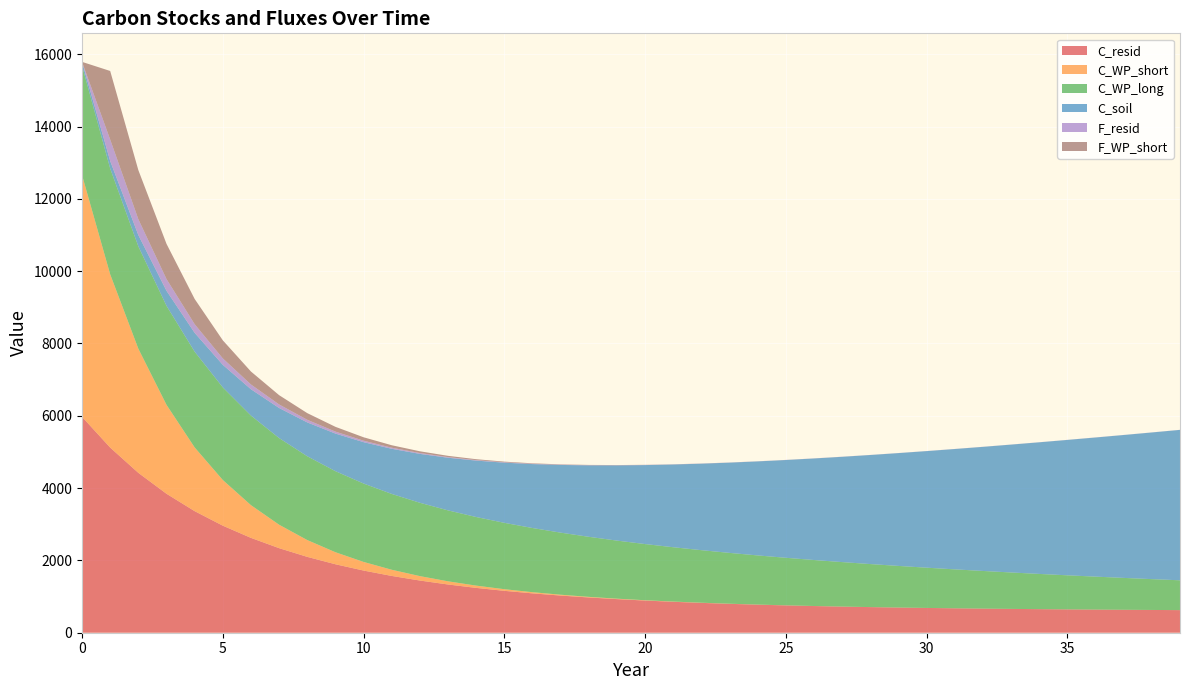

Reading left to right, extract all data points from this chart.

C_resid: 5970.5	5120.7	4421.7	3843.4	3362.5	2960.6	2623.2	2338.7	2098.0	1893.5	1719.4	1570.6	1443.2	1333.8	1239.6	1158.5	1088.4	1027.8	975.2	929.6	889.9	855.4	825.2	798.9	775.8	755.6	737.8	722.1	708.2	696.0	685.1	675.3	666.6	658.8	651.8	645.5	639.7	634.4	629.6	625.1
C_WP_short: 6686.9	4791.4	3433.2	2460.0	1762.6	1263.0	905.0	648.4	464.6	332.9	238.5	170.9	122.5	87.8	62.9	45.1	32.3	23.1	16.6	11.9	8.5	6.1	4.4	3.1	2.2	1.6	1.2	0.8	0.6	0.4	0.3	0.2	0.2	0.1	0.1	0.1	0.0	0.0	0.0	0.0
C_WP_long: 3026.3	2927.1	2831.1	2738.3	2648.5	2561.7	2477.7	2396.5	2317.9	2241.9	2168.4	2097.3	2028.6	1962.1	1897.8	1835.5	1775.4	1717.2	1660.9	1606.4	1553.8	1502.8	1453.5	1405.9	1359.8	1315.2	1272.1	1230.4	1190.1	1151.0	1113.3	1076.8	1041.5	1007.4	974.3	942.4	911.5	881.6	852.7	824.8
C_soil: 104.0	208.0	312.0	416.0	520.0	624.0	728.0	832.0	936.0	1040.0	1144.0	1248.0	1352.0	1456.0	1560.0	1664.0	1768.0	1872.0	1976.0	2080.0	2184.0	2288.0	2392.0	2496.0	2600.0	2704.0	2808.0	2912.0	3016.0	3120.0	3224.0	3328.0	3432.0	3536.0	3640.0	3744.0	3848.0	3952.0	4056.0	4160.0
F_resid: 0.0	593.3	438.8	324.7	240.4	178.2	132.2	98.2	73.1	54.6	40.9	30.8	23.3	17.8	13.7	10.7	8.5	6.8	5.6	4.7	4.0	3.5	3.2	2.9	2.7	2.5	2.4	2.3	2.3	2.2	2.2	2.2	2.1	2.1	2.1	2.1	2.1	2.1	2.0	2.0
F_WP_short: 0.0	1895.5	1358.2	973.2	697.3	499.7	358.0	256.5	183.8	131.7	94.4	67.6	48.5	34.7	24.9	17.8	12.8	9.2	6.6	4.7	3.4	2.4	1.7	1.2	0.9	0.6	0.5	0.3	0.2	0.2	0.1	0.1	0.1	0.0	0.0	0.0	0.0	0.0	0.0	0.0